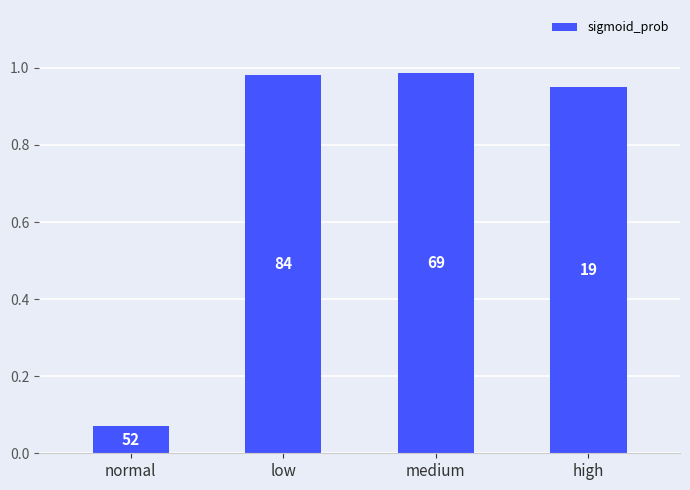

What is the sum of the values at high and normal?

1.0